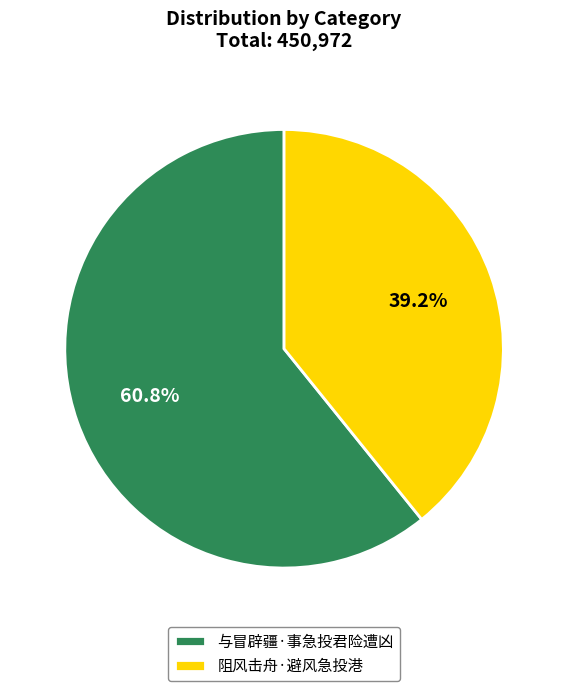

What is the largest slice in the pie chart?

与冒辟疆·事急投君险遭凶